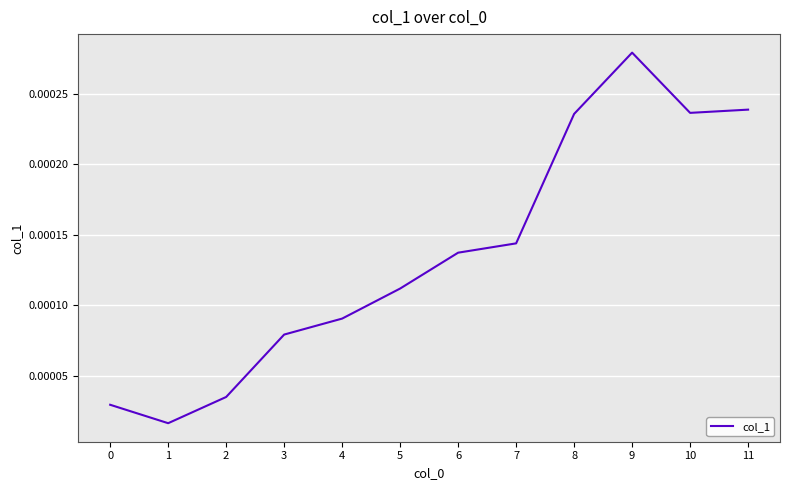

How many interior local peaks (higher than both neighbors) does the data have?

1